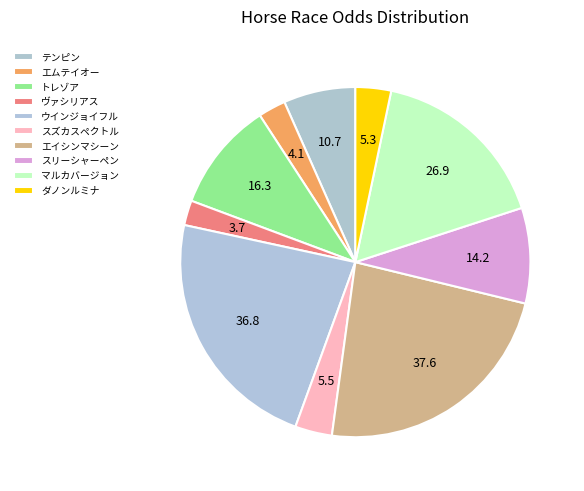

Rank the categories by value from lowest to highest.

ヴァシリアス, エムテイオー, ダノンルミナ, スズカスペクトル, テンピン, スリーシャーペン, トレゾア, マルカバージョン, ウインジョイフル, エイシンマシーン